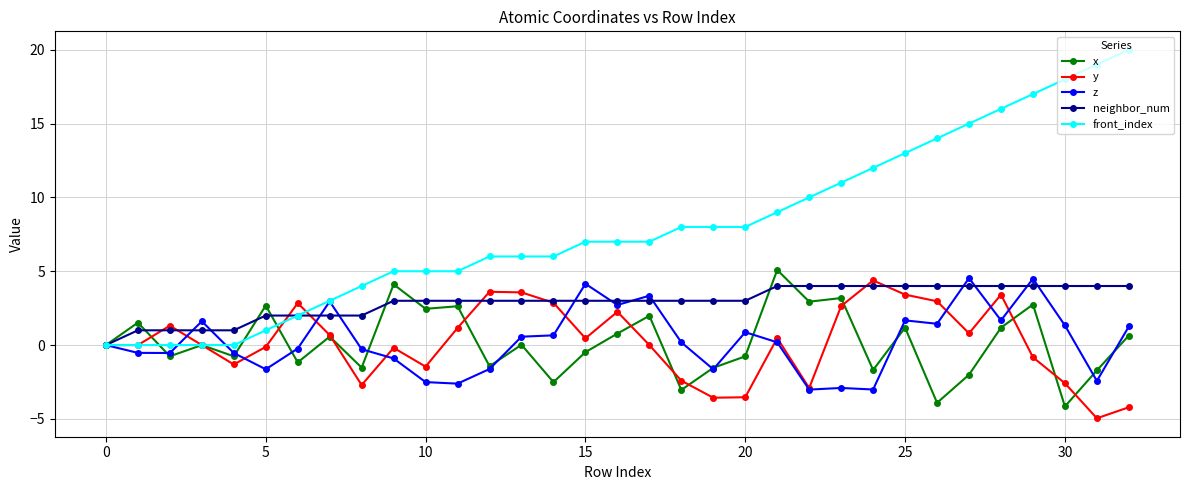

After their last crossing, which series has the higher values: y or neighbor_num?

neighbor_num